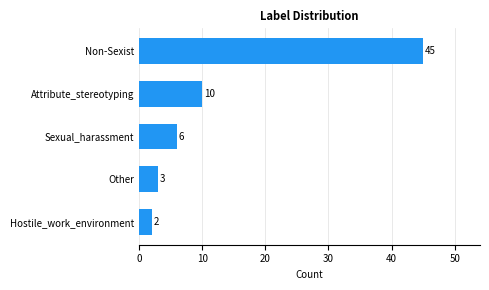

How many values are below 6?

2